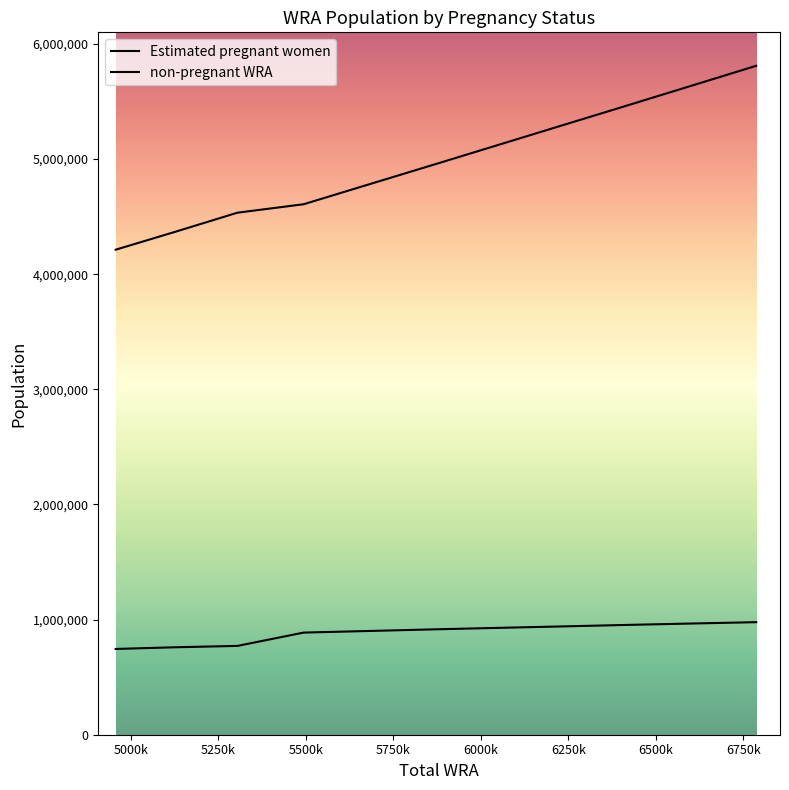

Between 5000k and 5250k, which is larger?

5250k